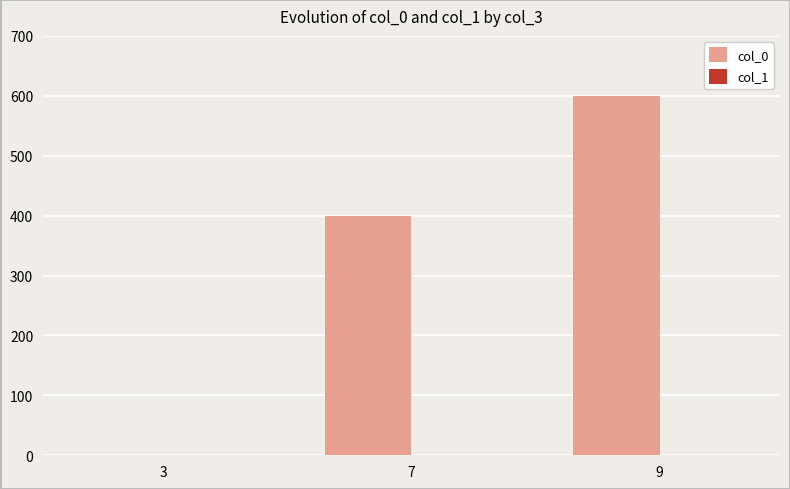

Between 7 and 9, which is larger?

9